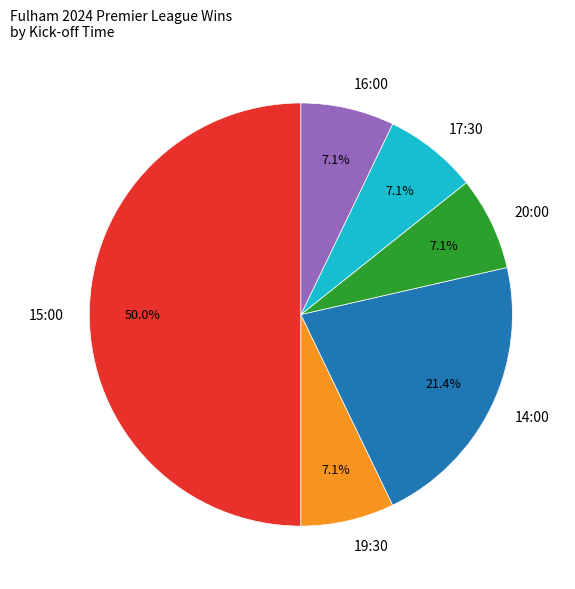

Which has a higher value, 14:00 or 17:30?

14:00